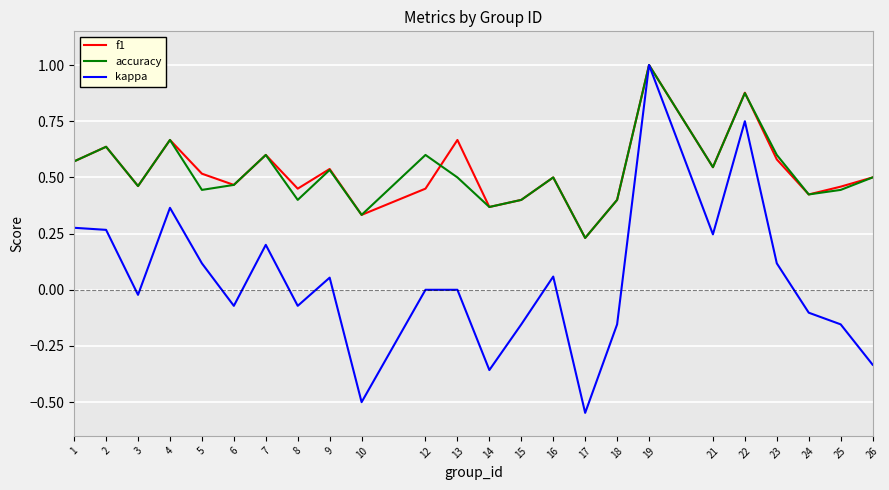

How many lines are shown in the chart?

3